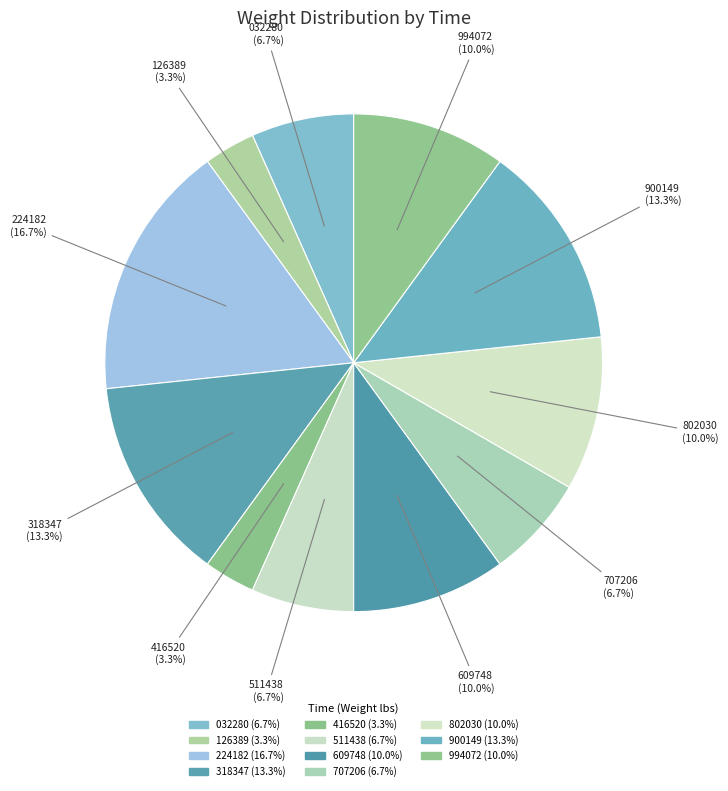

Is 126389 (3.3%) the majority of the pie?

No